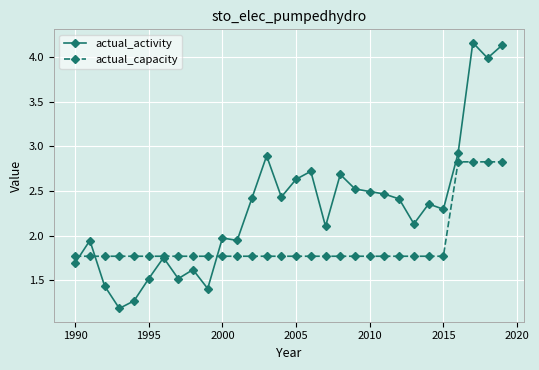

What is the lowest value of the actual_activity series?

1.2